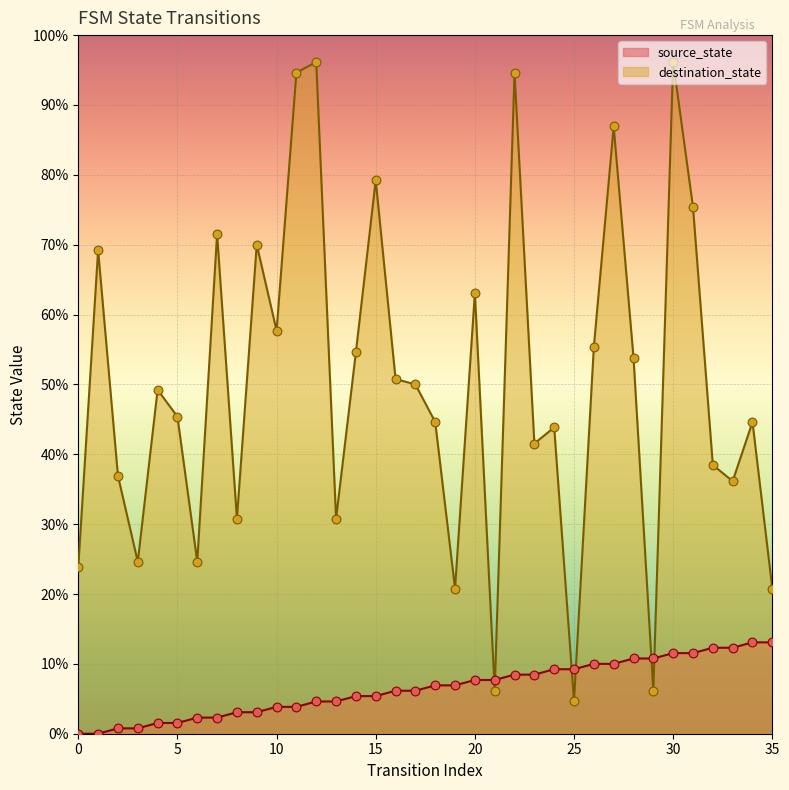

Which series contains the lowest Y value?

source_state